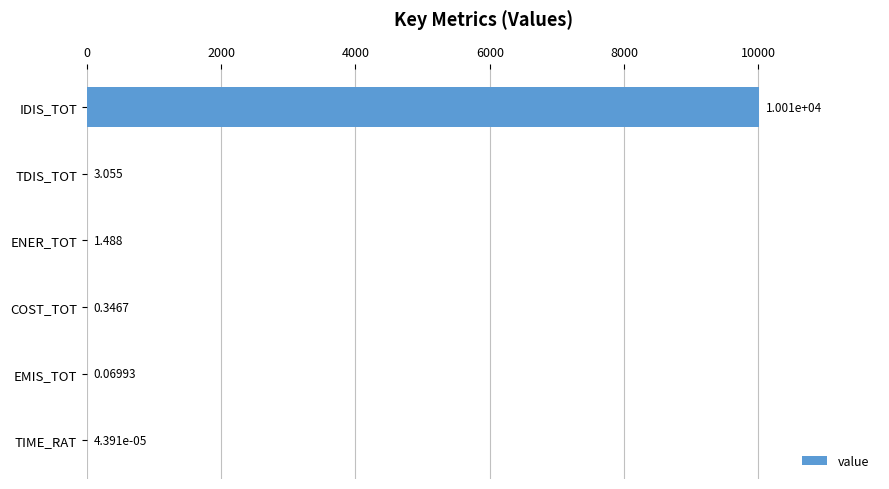

Which has a higher value, COST_TOT or ENER_TOT?

ENER_TOT